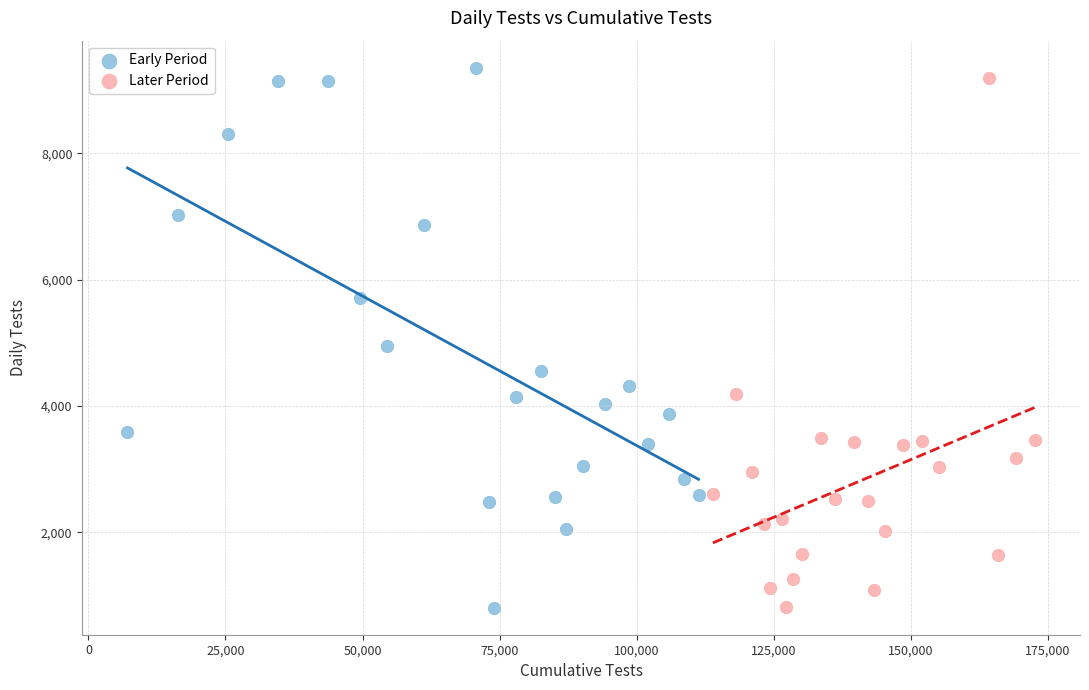

What are all the series names shown in the legend?

Early Period, Later Period